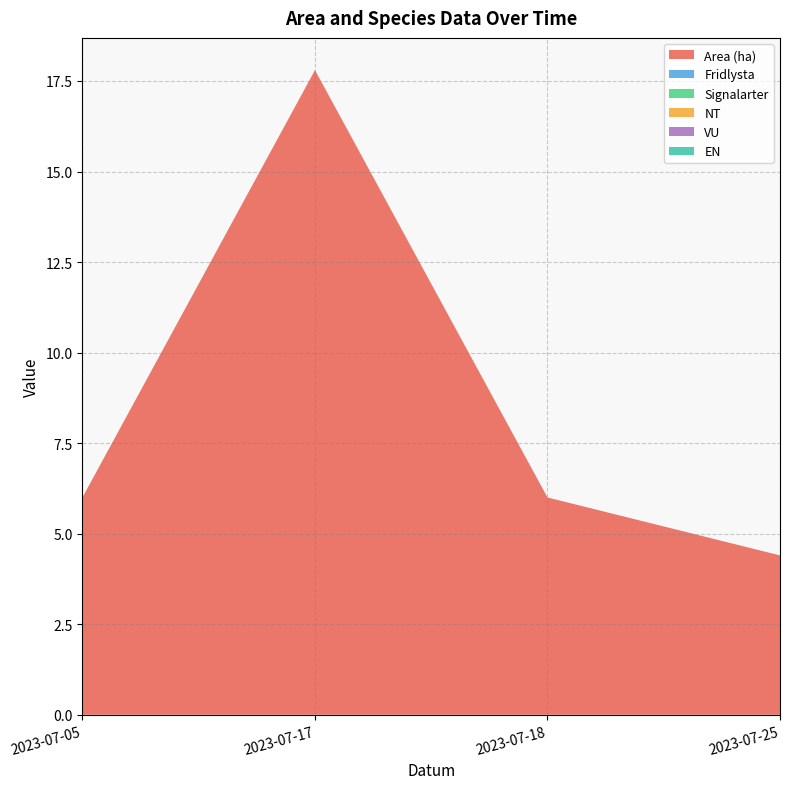

Reading right to left, what are all the values shown in this chart?

Area (ha): 4.4	6.0	17.8	6.0
Fridlysta: 0.0	0.0	0.0	0.0
Signalarter: 0.0	0.0	0.0	0.0
NT: 0.0	0.0	0.0	0.0
VU: 0.0	0.0	0.0	0.0
EN: 0.0	0.0	0.0	0.0